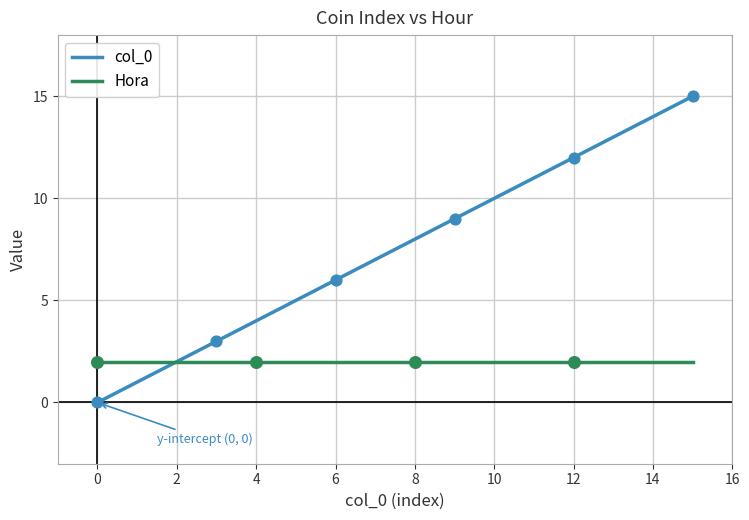

List the series in order of their peak value, lowest first.

Hora, col_0